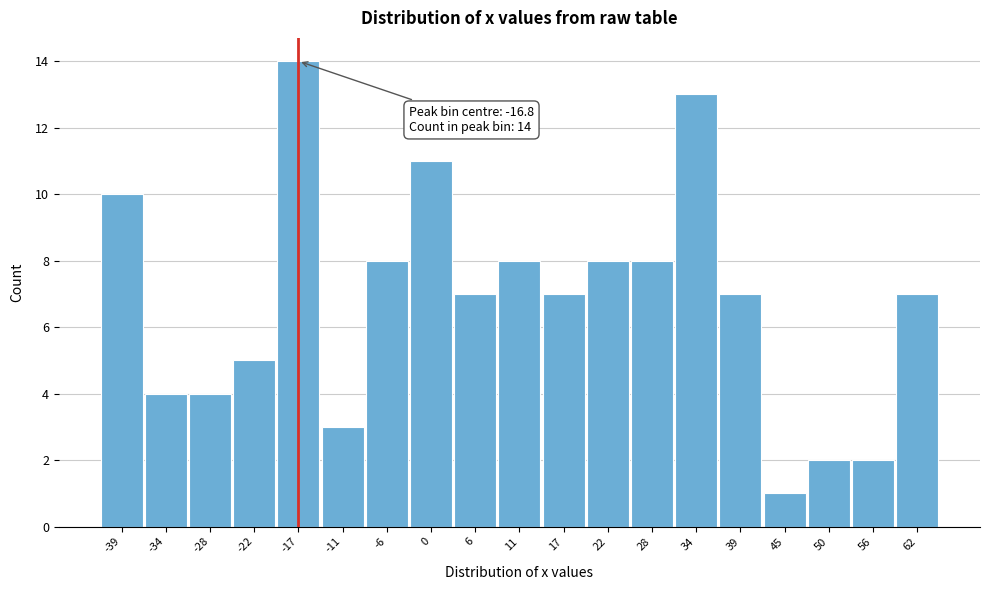

Which range on the x-axis has the tallest bar?

-20 to -14